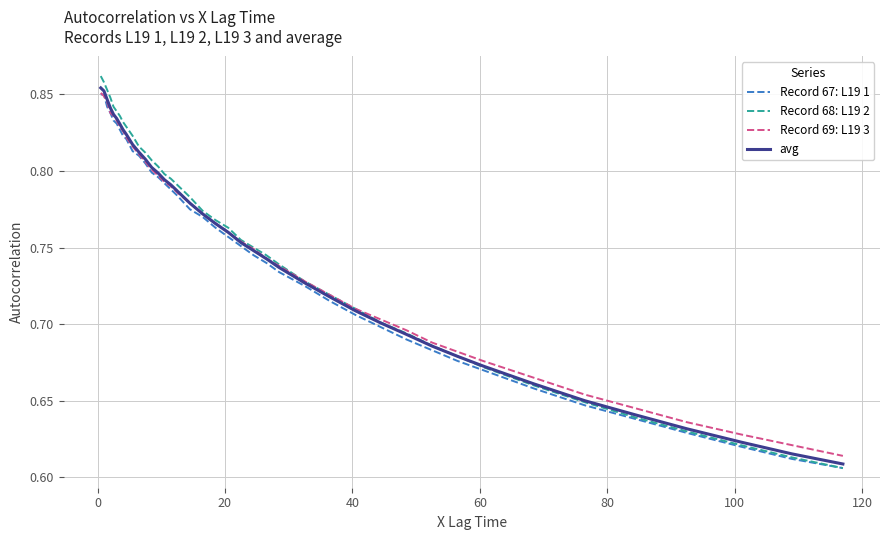

Which series has the largest range (max minus min)?

Record 68: L19 2